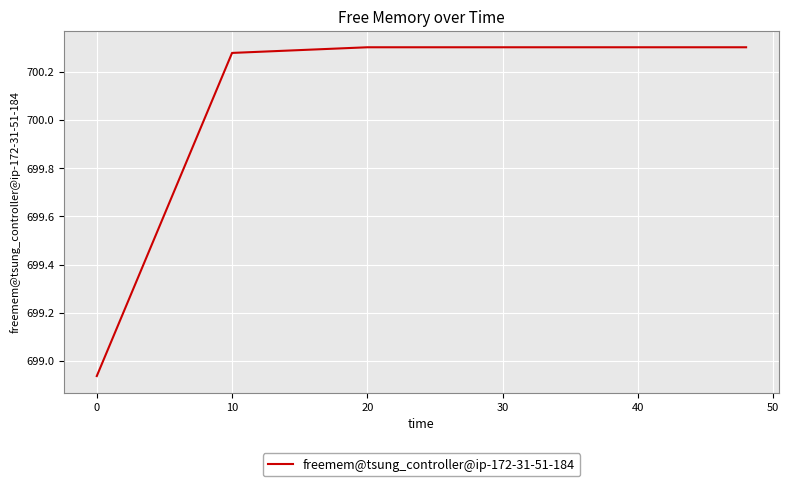

What is the sum of all values?

4200.4